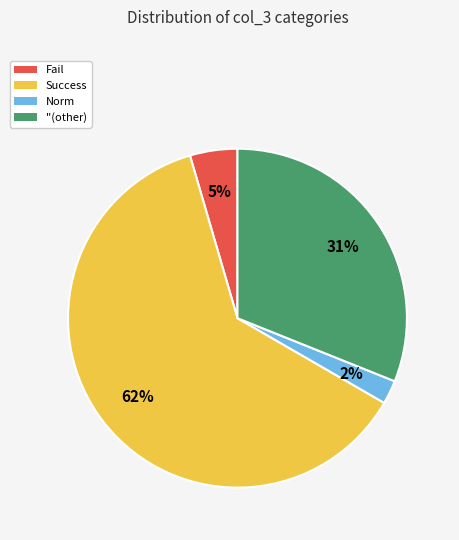

Which slice represents more than half of the pie?

Success